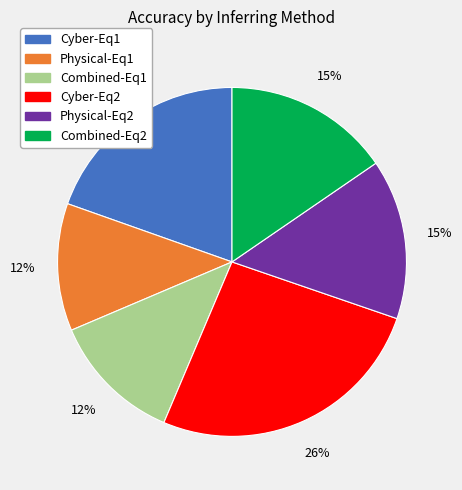

Which has a higher value, Physical-Eq1 or Combined-Eq2?

Combined-Eq2